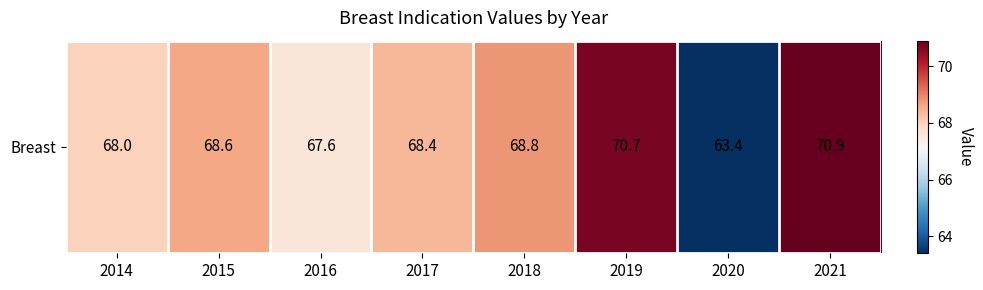

The chart shows a value of 68.0 at 2014. True or false?

True